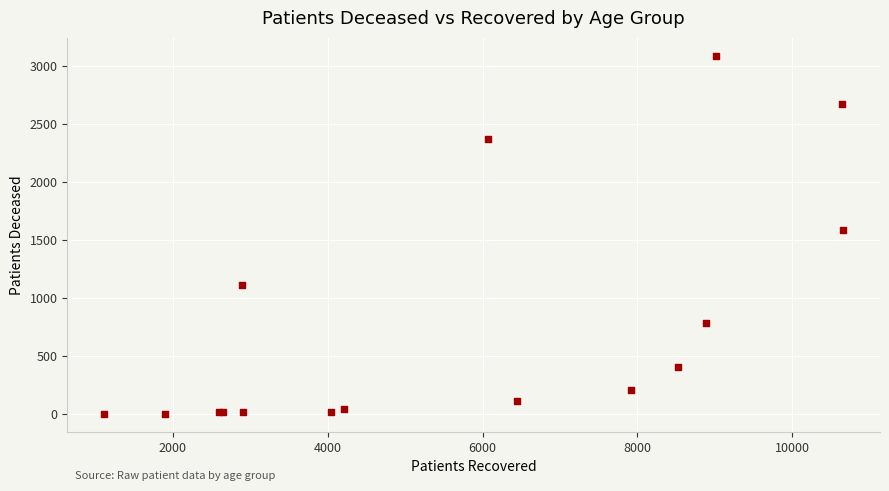

What Y value in the scatter plot is closest to 1545?

1589